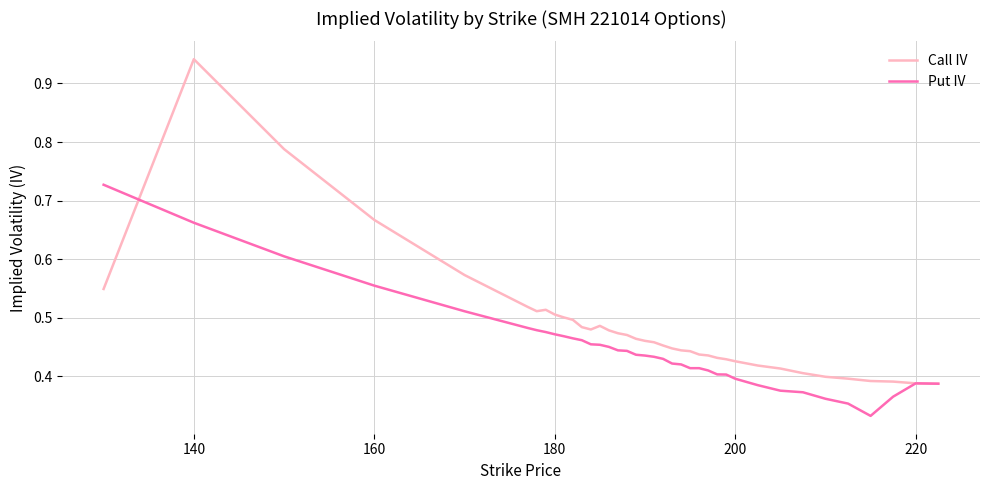

List the series in order of their peak value, highest first.

Call IV, Put IV